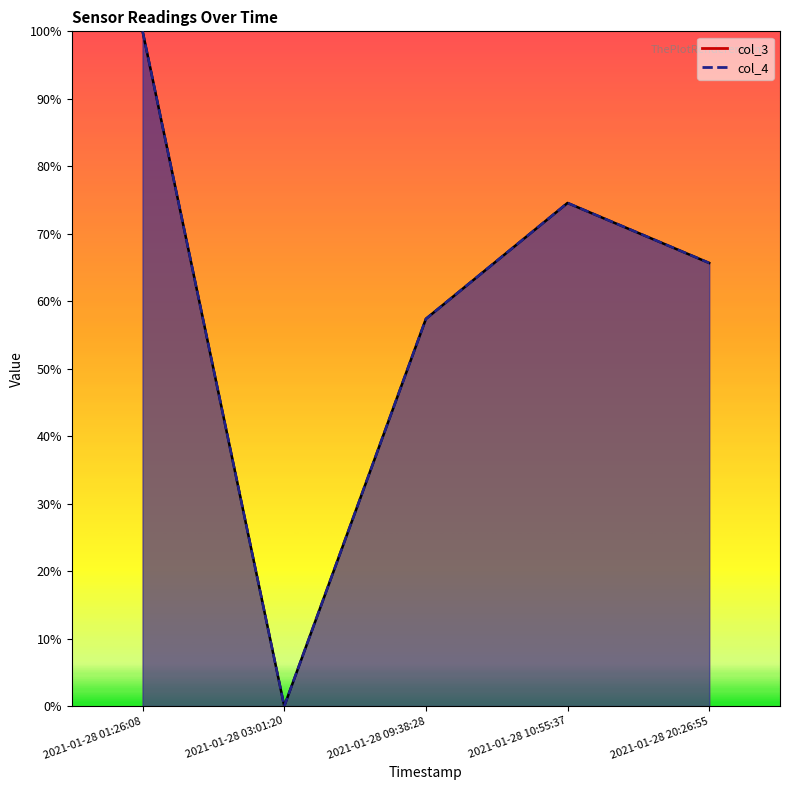

Which category has the lowest value in the col_4 series?

2021-01-28 03:01:20